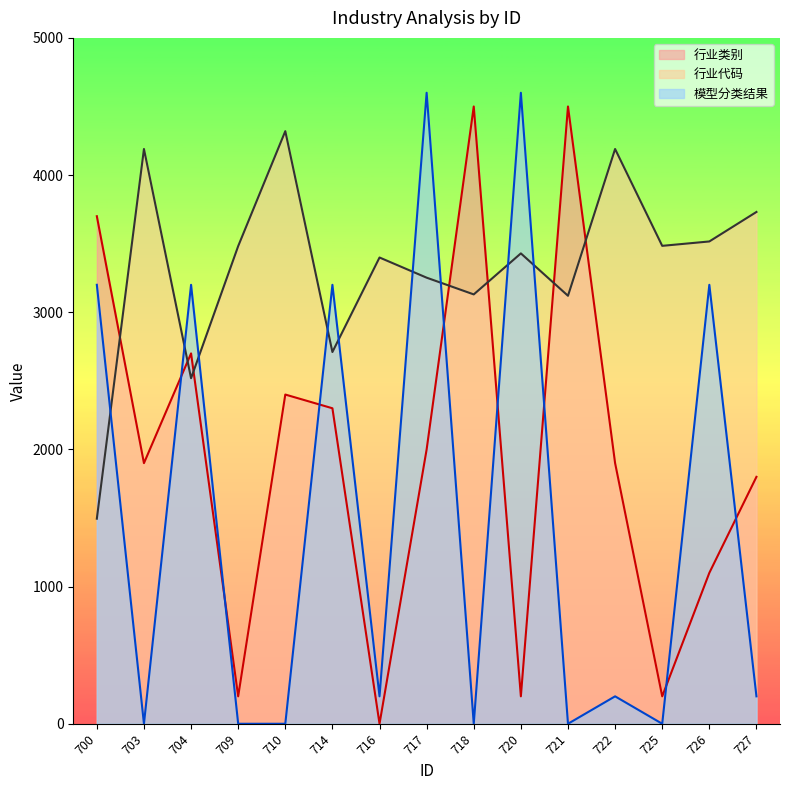

Does the chart have visible grid lines?

No